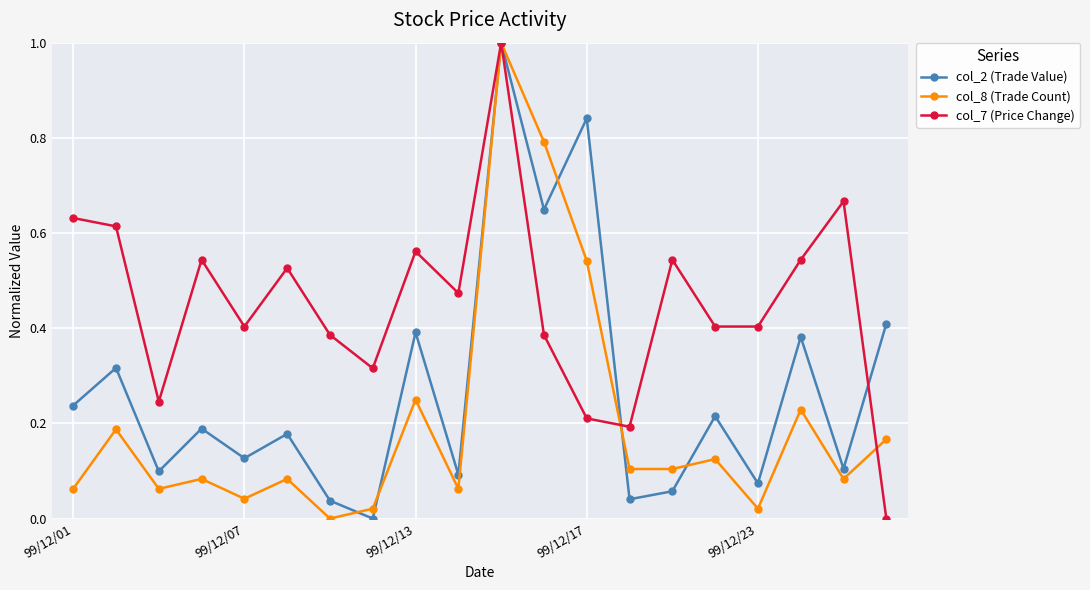

Which series has the largest total across all categories?

col_7 (Price Change)